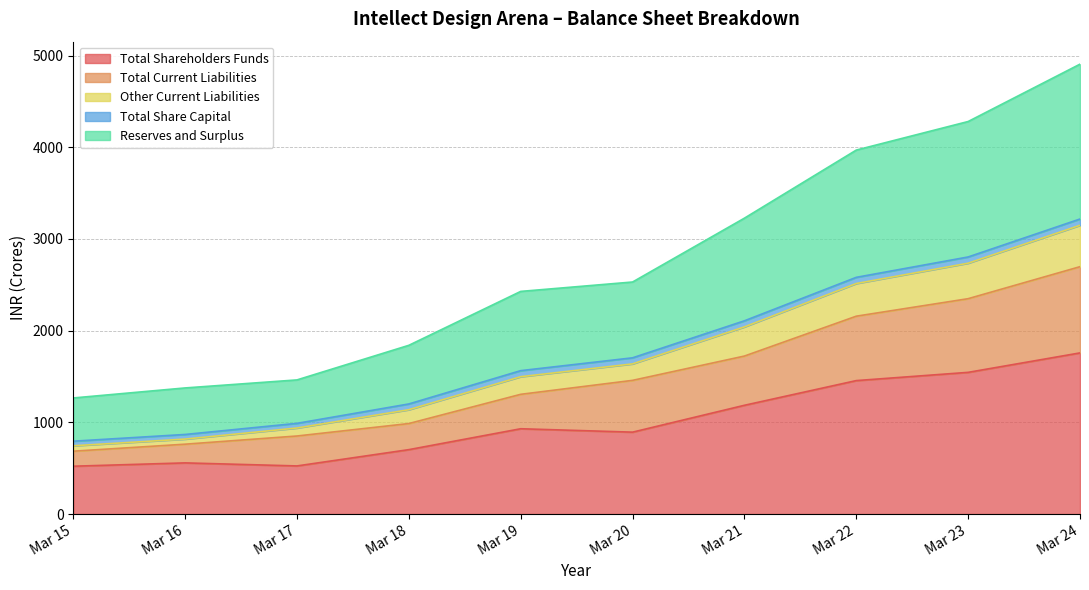

What is the lowest value of the Total Shareholders Funds series?

521.6